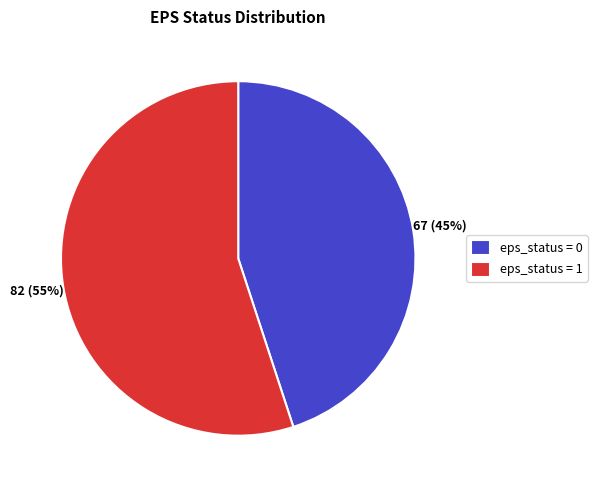

How many segments does this pie chart have?

2